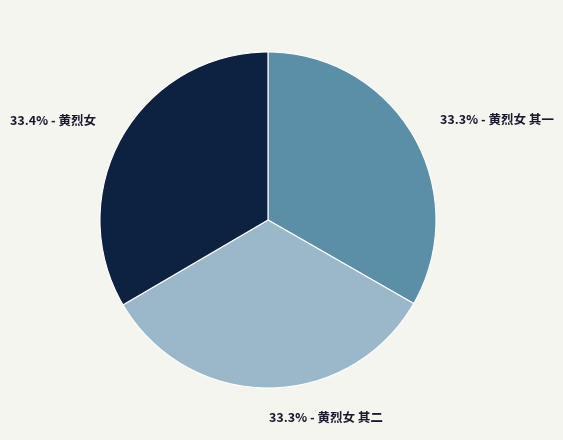

Is there a majority slice in this chart?

No